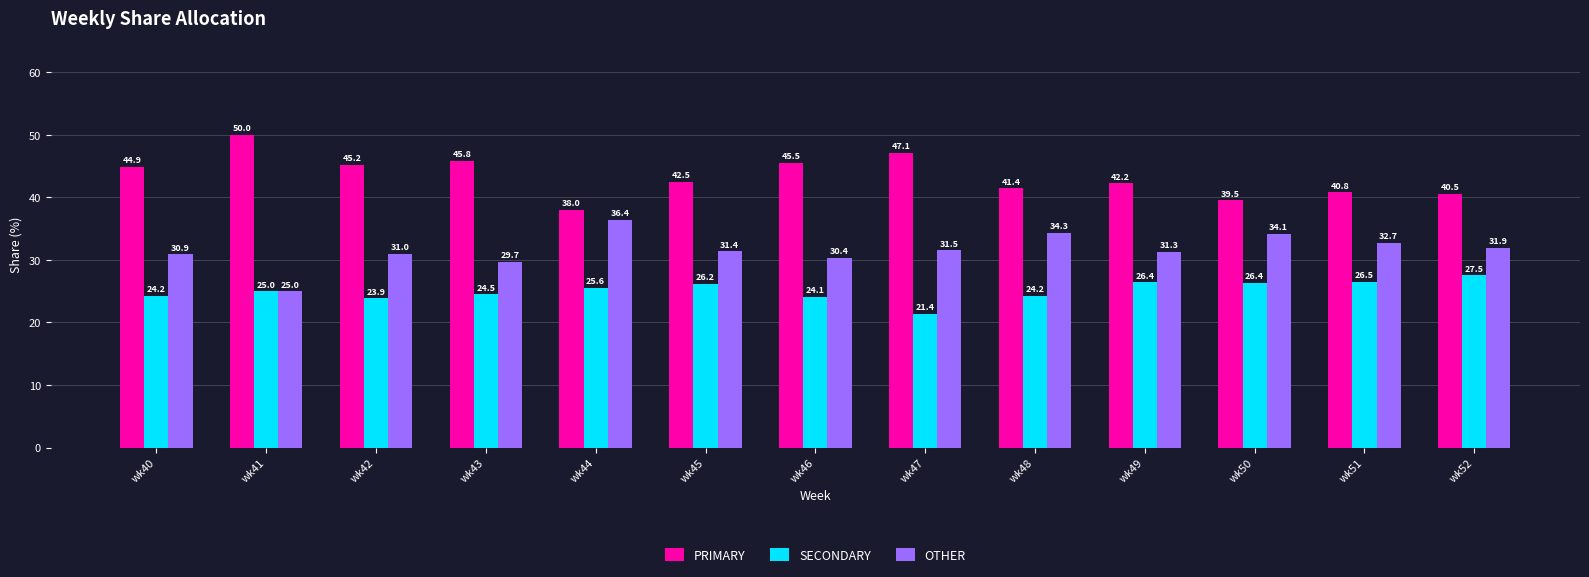

Where is PRIMARY nearest to the value 44?

wk40